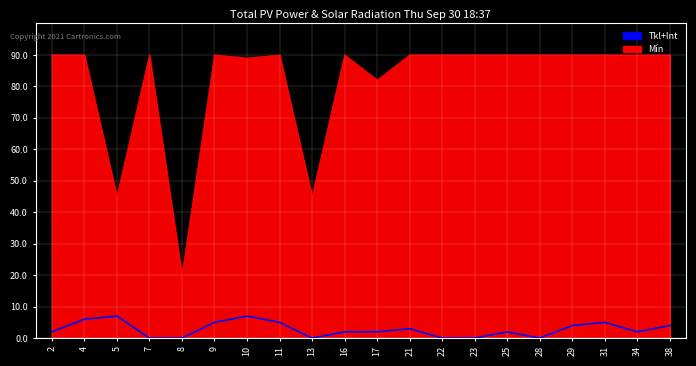

The Mín series shows 141 at 4. True or false?

False